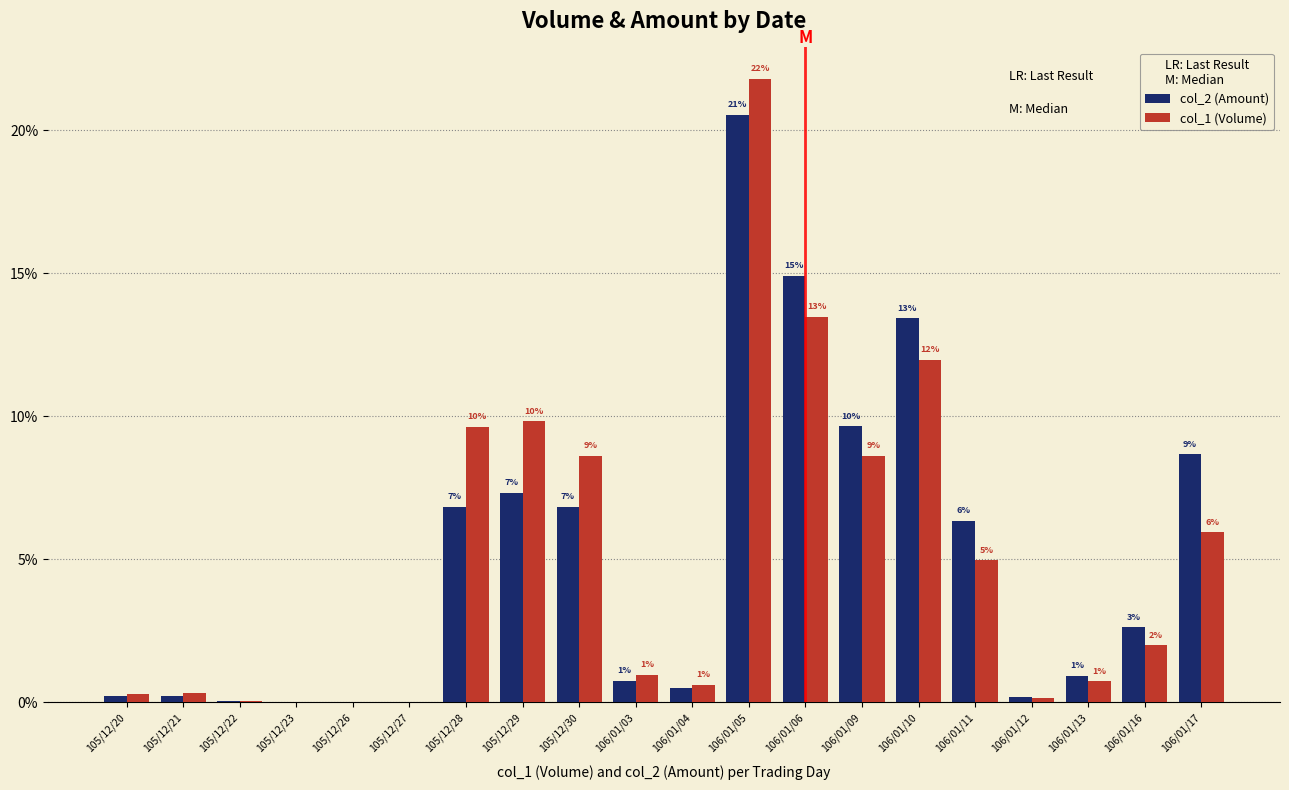

Reading right to left, extract all data points from this chart.

col_2 (Amount): 8.7	2.6	0.9	0.2	6.3	13.4	9.6	14.9	20.5	0.5	0.8	6.8	7.3	6.8	0.0	0.0	0.0	0.0	0.2	0.2
col_1 (Volume): 5.9	2.0	0.7	0.1	5.0	12.0	8.6	13.5	21.8	0.6	1.0	8.6	9.8	9.6	0.0	0.0	0.0	0.1	0.3	0.3